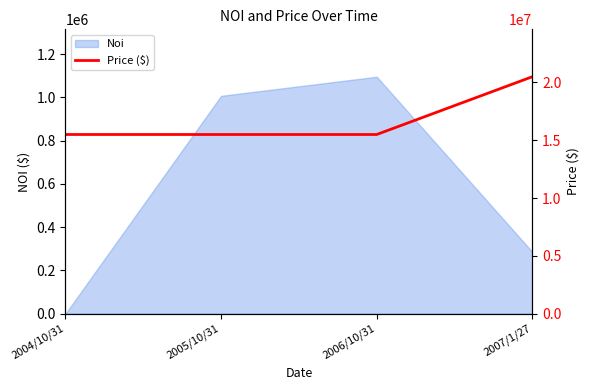

What is the label of the 4th point from the left?

2007/1/27